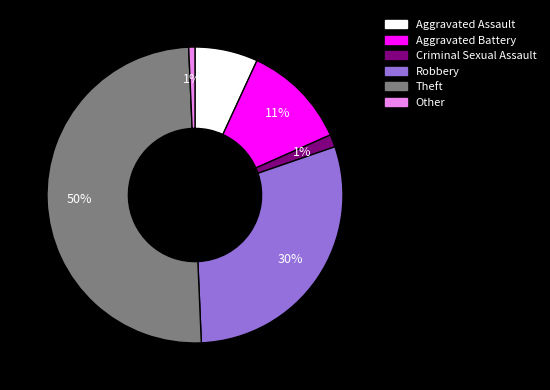

Which has a higher value, Aggravated Assault or Other?

Aggravated Assault